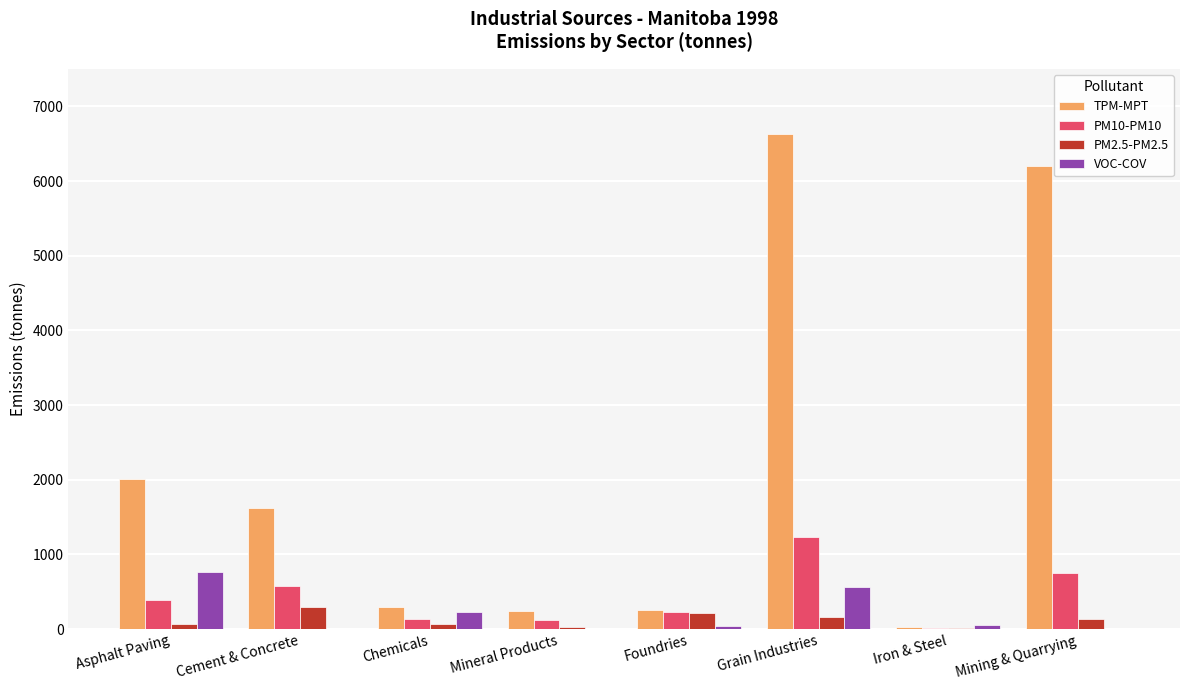

What is the sum of the PM2.5-PM2.5 values at Chemicals and Mining & Quarrying?

205